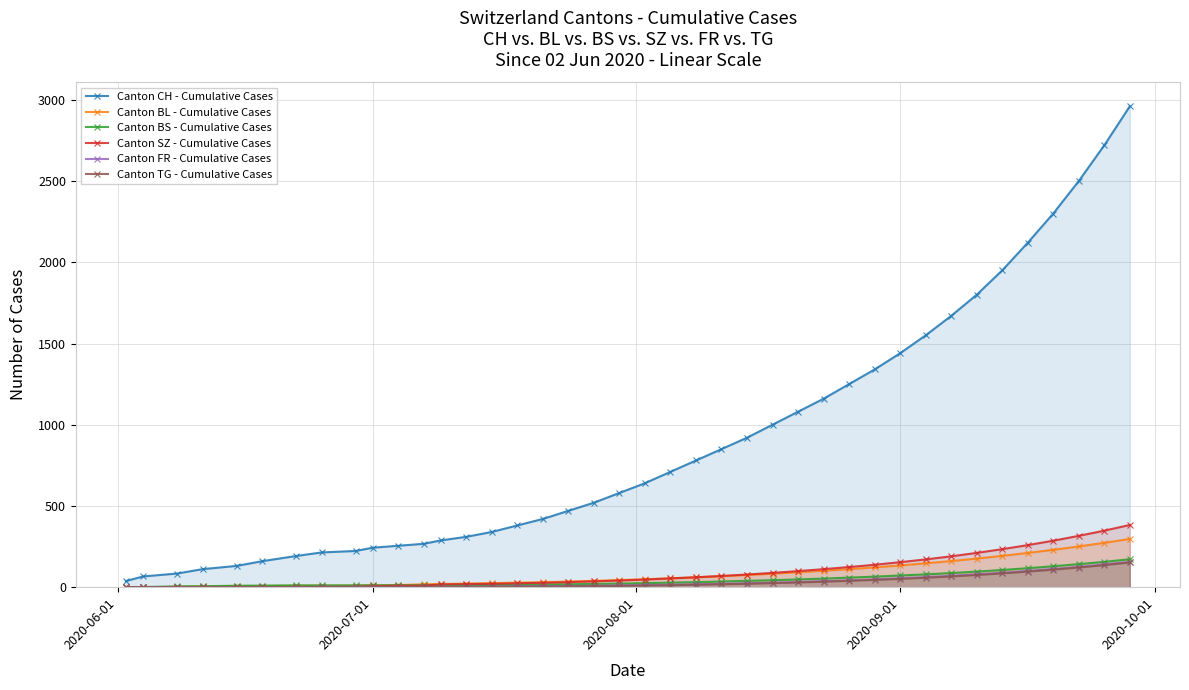

What is the value of the Canton CH - Cumulative Cases point at the 13th from the left?

288